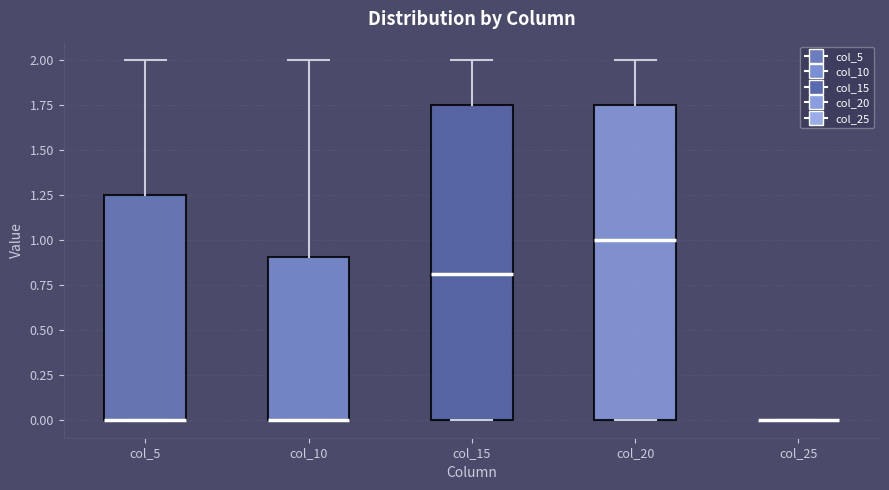

Reading left to right, transcribe this box plot: for each box, give where its median line is, the range the box spans, and where its two whiskers end, as read against the y-axis. The values are not printed on the chart, so give them approximately, as read against the axis.

col_5: median 0.00 (drawn on the box's lower edge), box 0.00 to 1.25, whiskers 0.00 to 2.00
col_10: median 0.00 (drawn on the box's lower edge), box 0.00 to 0.90, whiskers 0.00 to 2.00
col_15: median 0.80, box 0.00 to 1.75, whiskers 0.00 to 2.00
col_20: median 1.00, box 0.00 to 1.75, whiskers 0.00 to 2.00
col_25: box collapsed to a line at 0.00, whiskers 0.00 to 0.00